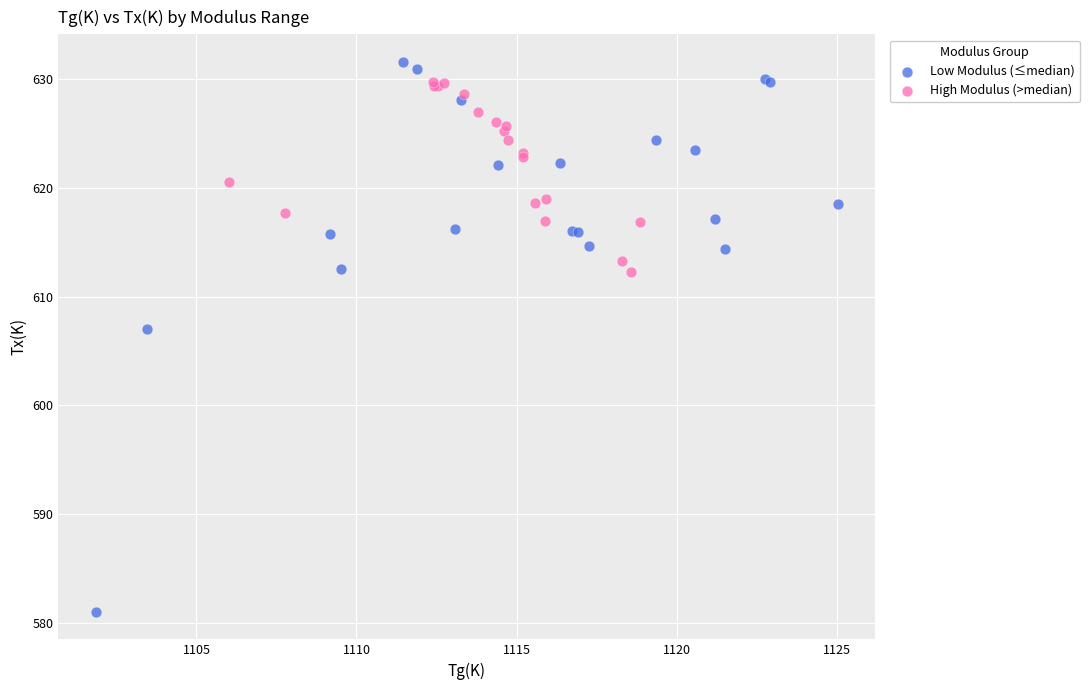

Which series has the widest spread of Y values?

Low Modulus (≤median)